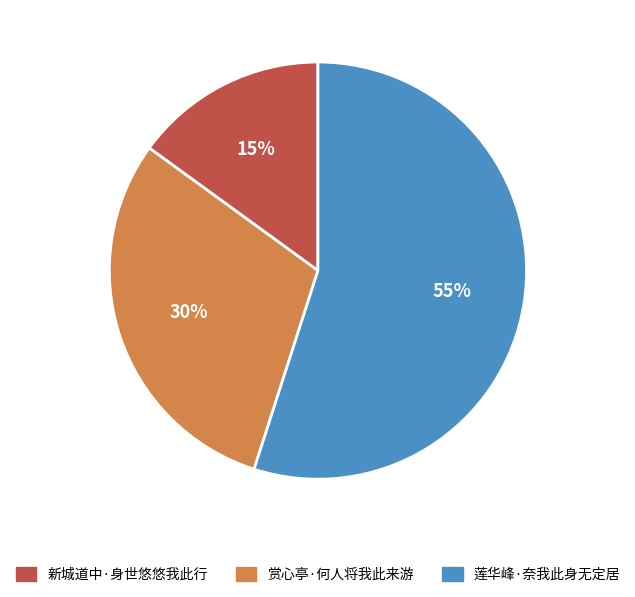

True or false: 莲华峰·奈我此身无定居 accounts for 55% of the total.

True